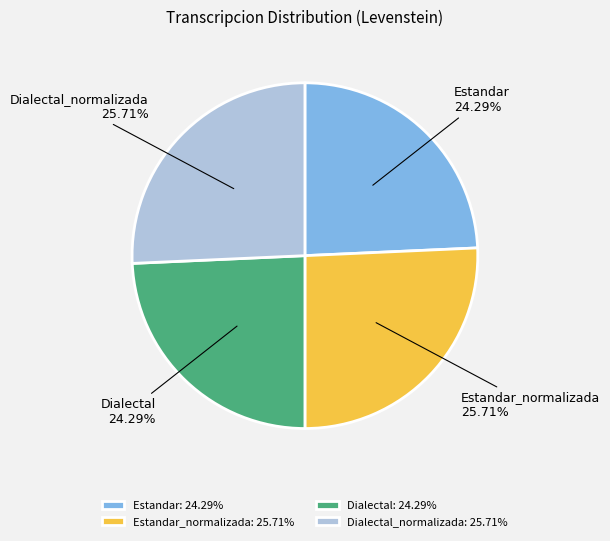

Is it true that Dialectal_normalizada is 35% of the pie?

False